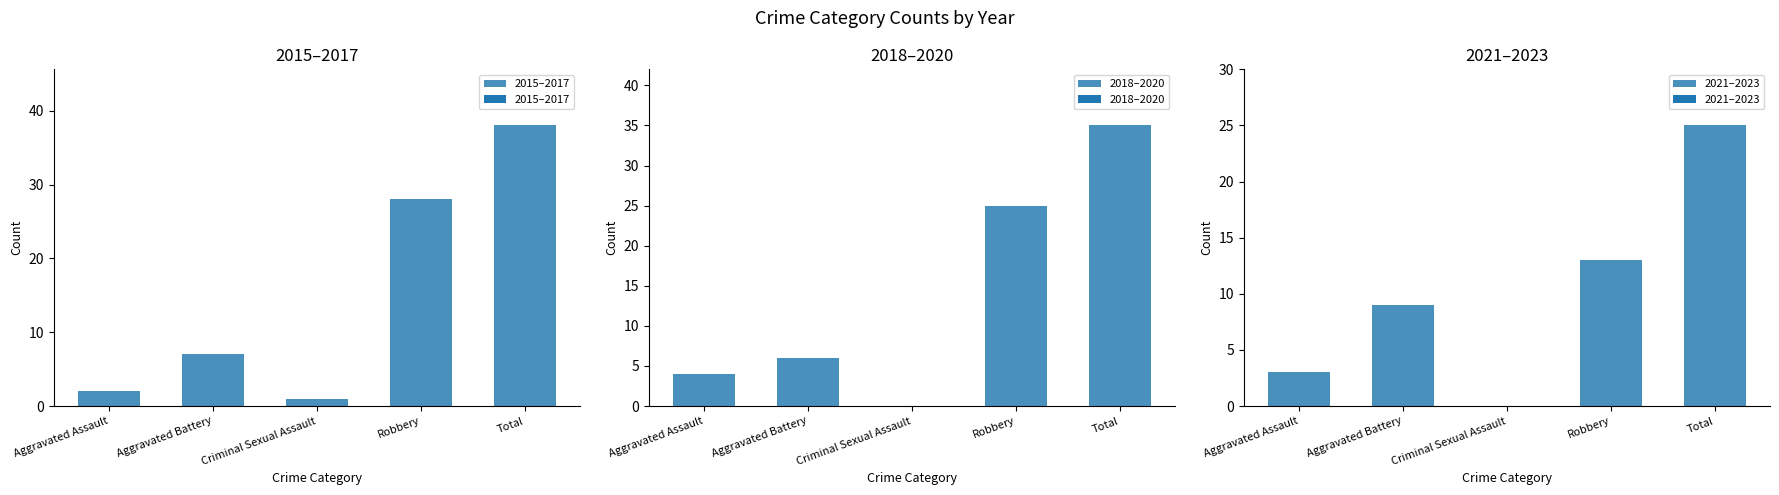

Rank the categories by 2018–2020 value from lowest to highest.

Criminal Sexual Assault, Aggravated Assault, Aggravated Battery, Robbery, Total